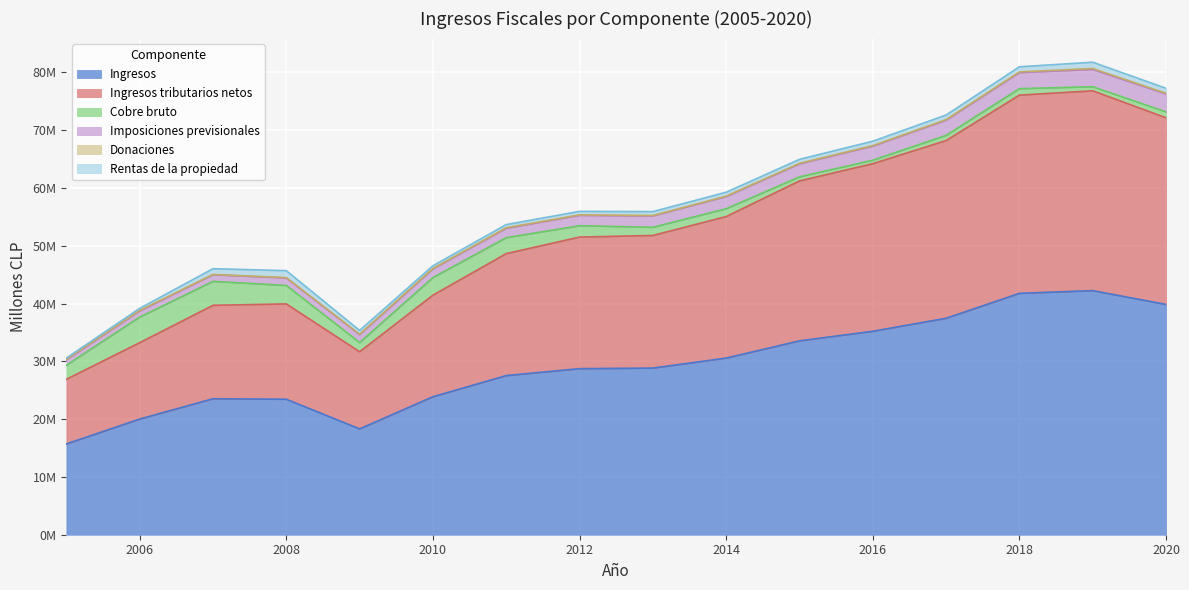

Where is Imposiciones previsionales nearest to the value 2018291?

2013